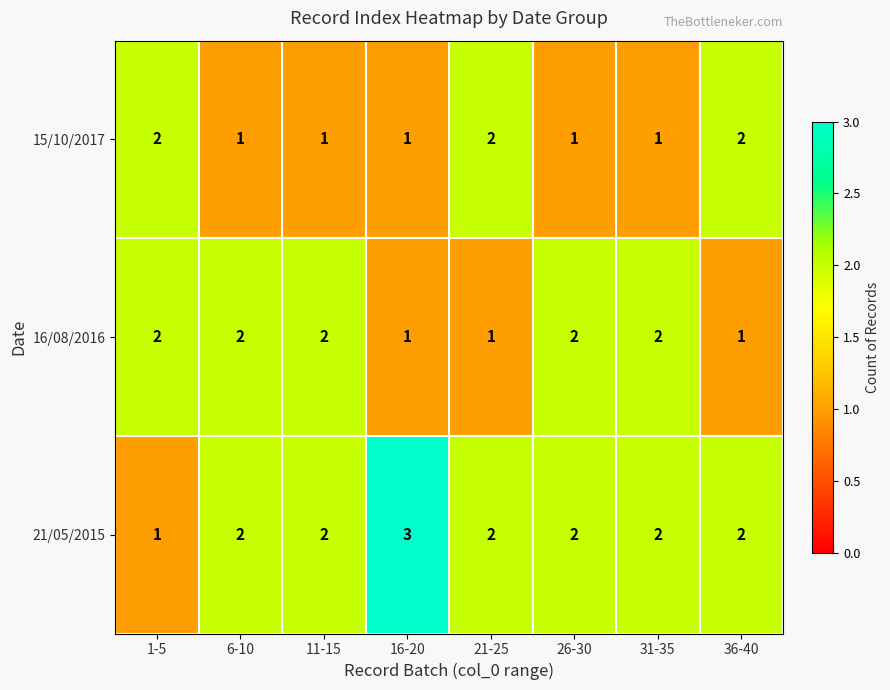

Reading left to right, what are all the values shown in this chart?

15/10/2017: 1-5=2	6-10=1	11-15=1	16-20=1	21-25=2	26-30=1	31-35=1	36-40=2
16/08/2016: 1-5=2	6-10=2	11-15=2	16-20=1	21-25=1	26-30=2	31-35=2	36-40=1
21/05/2015: 1-5=1	6-10=2	11-15=2	16-20=3	21-25=2	26-30=2	31-35=2	36-40=2